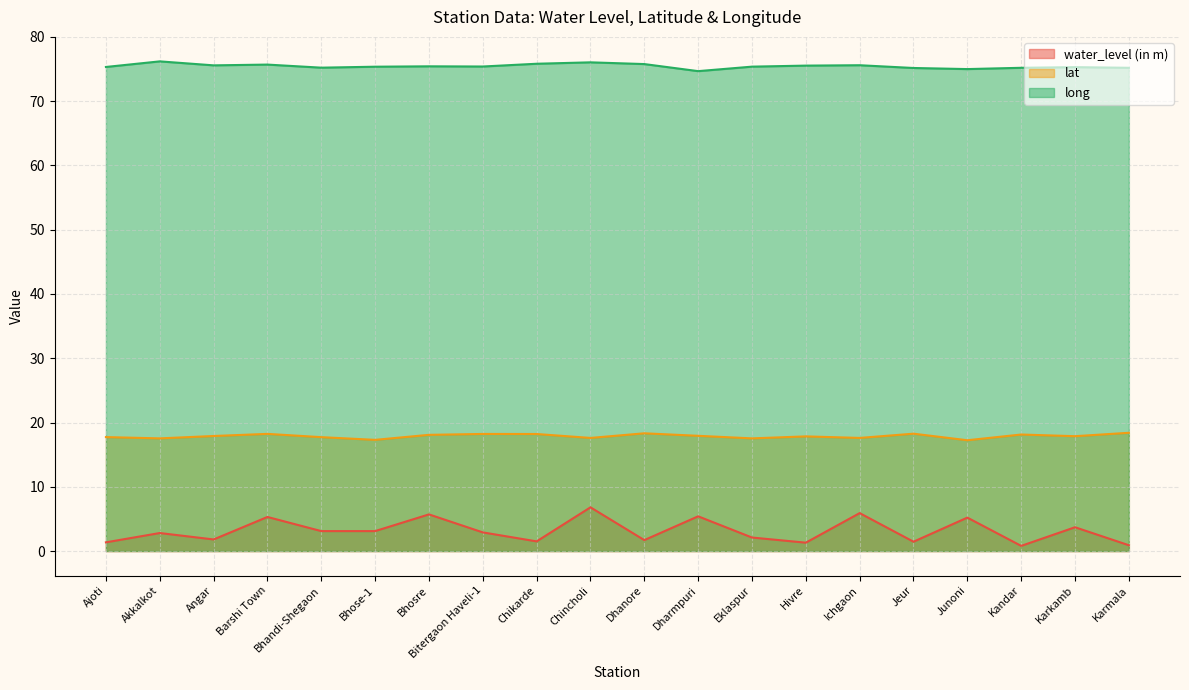

How many data points in long are above 75?

18